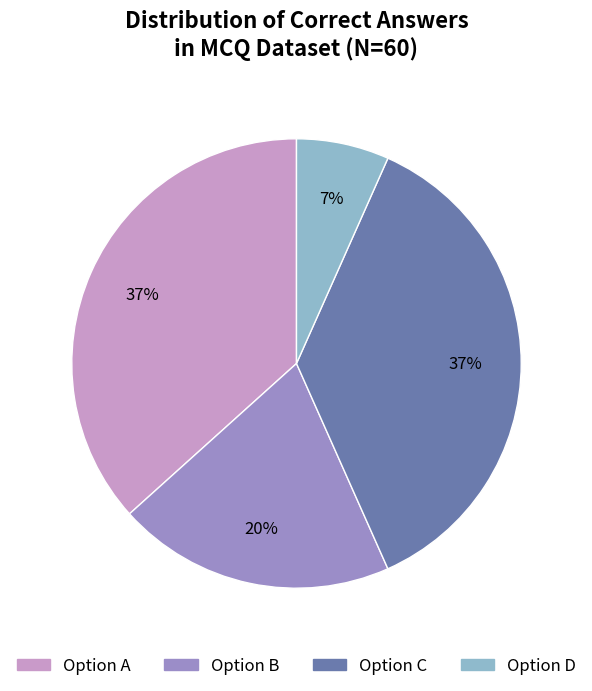

Is there any slice that represents more than half of the pie?

No